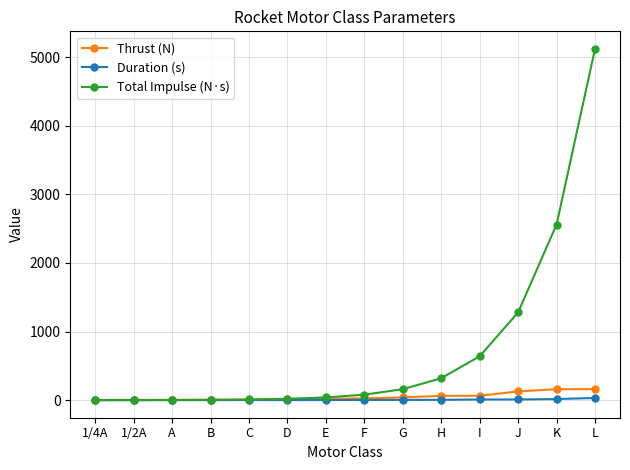

What is the difference between the highest and lowest values at 1/4A?

2.9